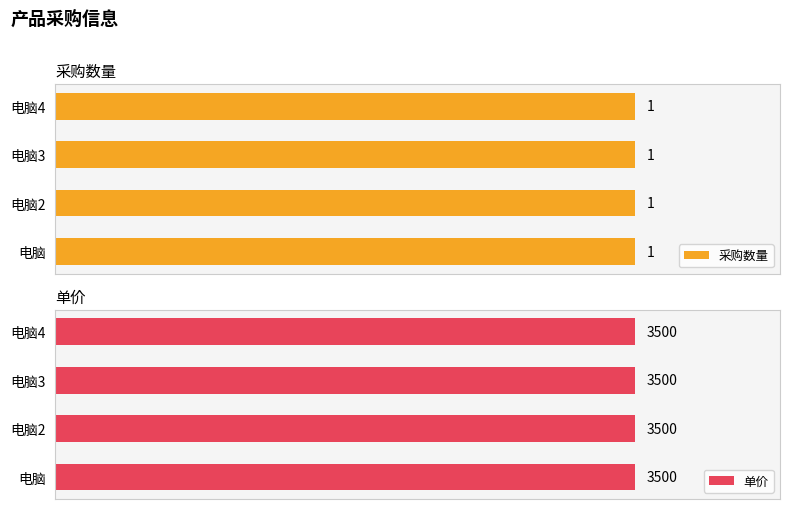

List the labels in order of 单价 value, largest first.

电脑, 电脑2, 电脑3, 电脑4